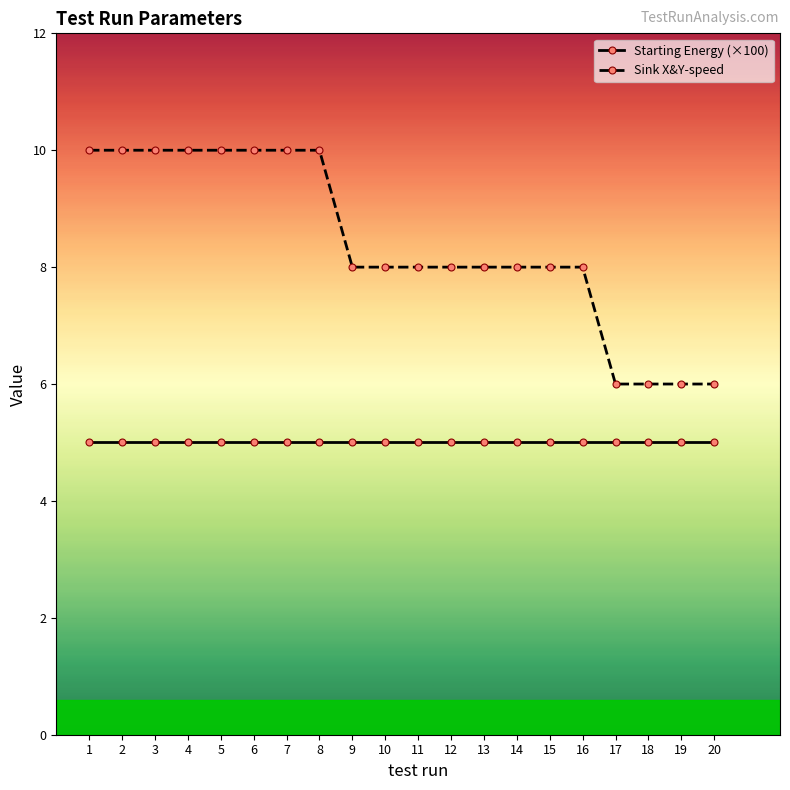

Reading right to left, extract all data points from this chart.

Starting Energy (×100): 5	5	5	5	5	5	5	5	5	5	5	5	5	5	5	5	5	5	5	5
Sink X&Y-speed: 6	6	6	6	8	8	8	8	8	8	8	8	10	10	10	10	10	10	10	10